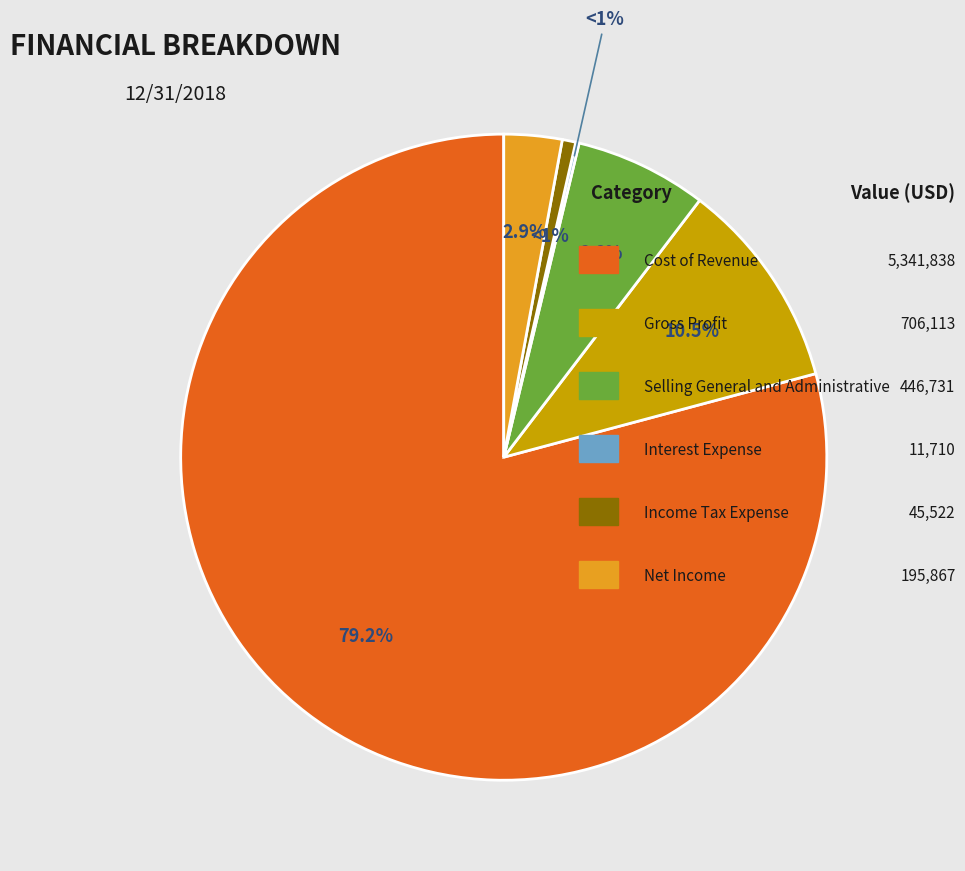

What is the largest slice in the pie chart?

Cost of Revenue